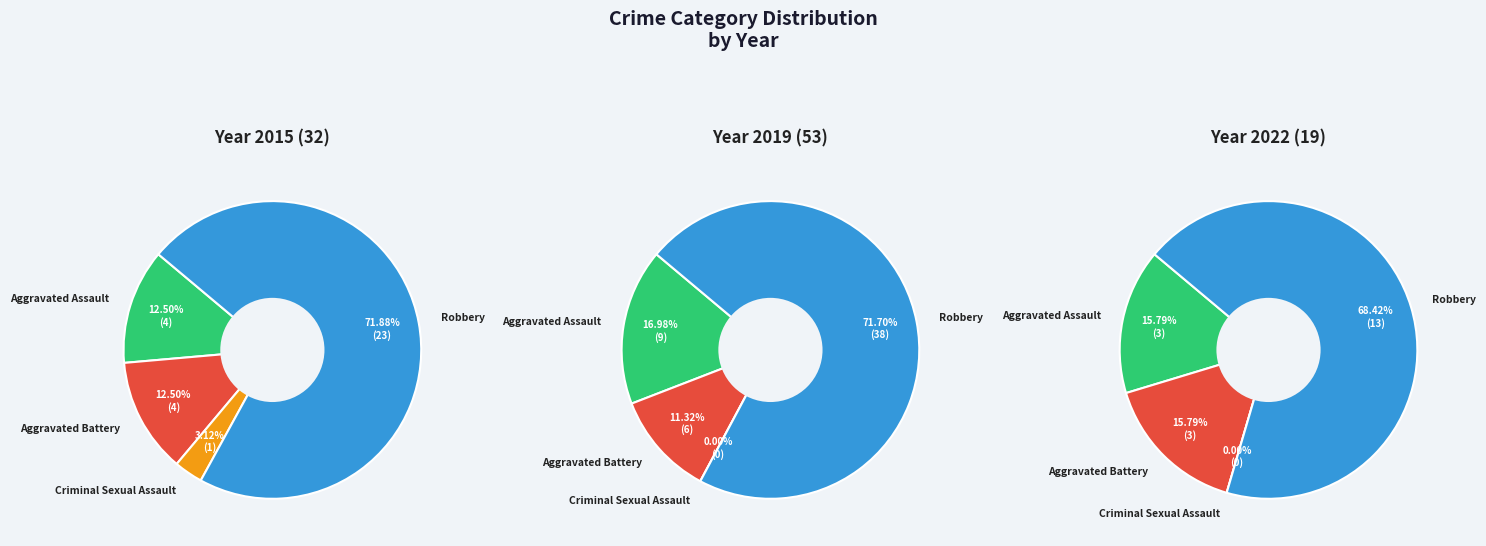

Rank the categories by 2019 value from lowest to highest.

Criminal Sexual Assault, Aggravated Battery, Aggravated Assault, Robbery